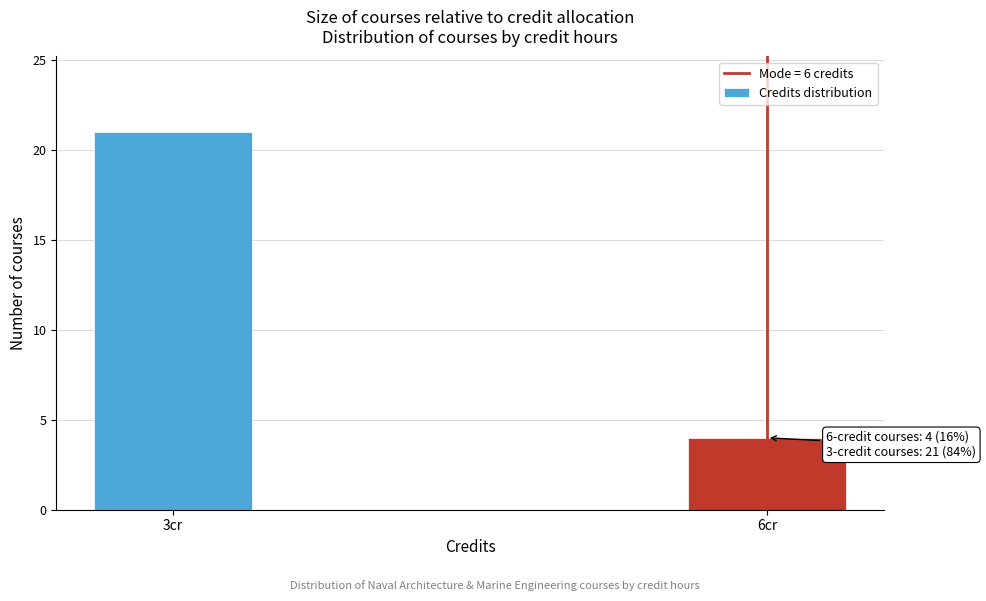

Reading left to right, what are all the values shown in this chart?

3cr=21	6cr=4